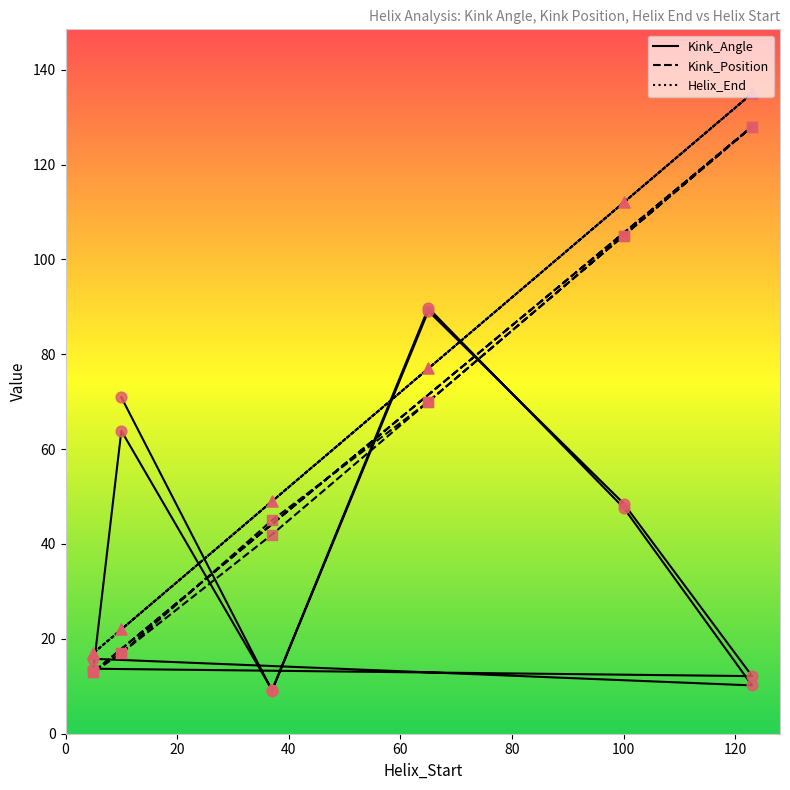

Which series contains the highest Y value?

Helix_End